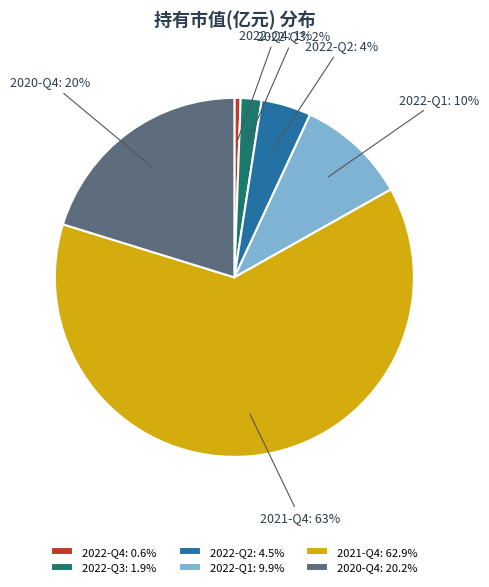

To the nearest percent, what percentage of the pie is 2022-Q2: 4.5%?

4%